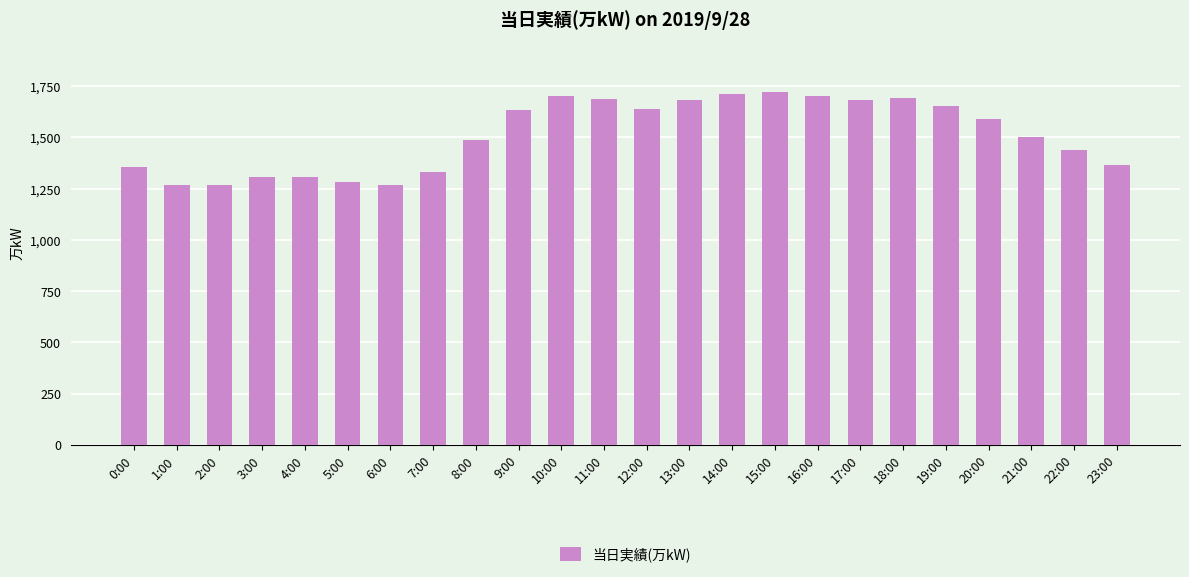

What is the value of the 12th bar from the left?

1688